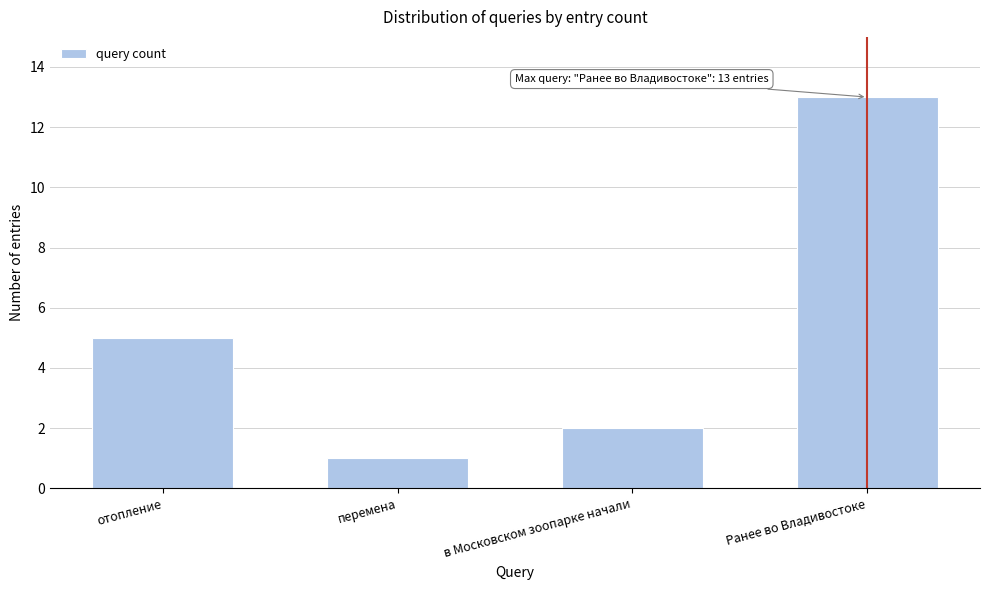

Reading right to left, list all the values displayed in this chart.

Ранее во Владивостоке=13	в Московском зоопарке начали=2	перемена=1	отопление=5